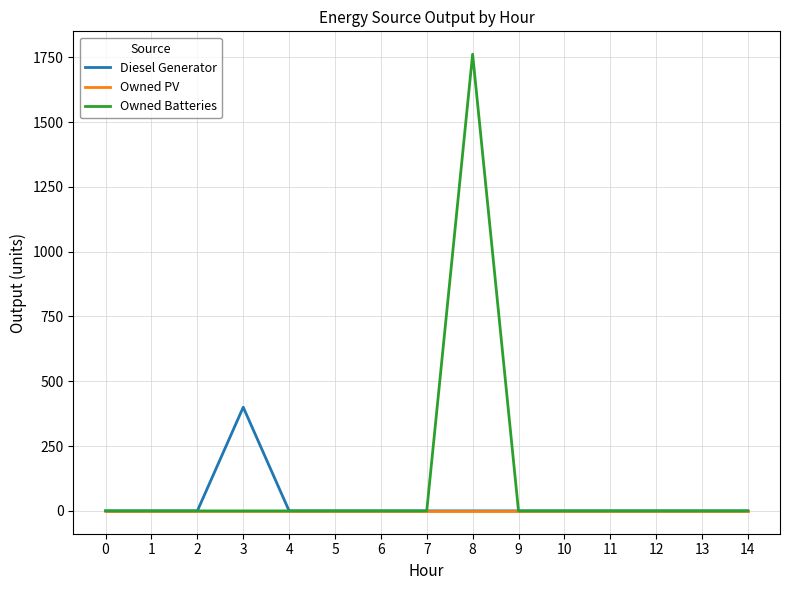

Reading left to right, extract all data points from this chart.

Diesel Generator: 0	0	0	400	0	0	0	0	0	0	0	0	0	0	0
Owned PV: 0	0	0	0	0	0	0	0	0	0	0	0	0	0	0
Owned Batteries: 0	0	0	0	0	0	0	0	1762	0	0	0	0	0	0